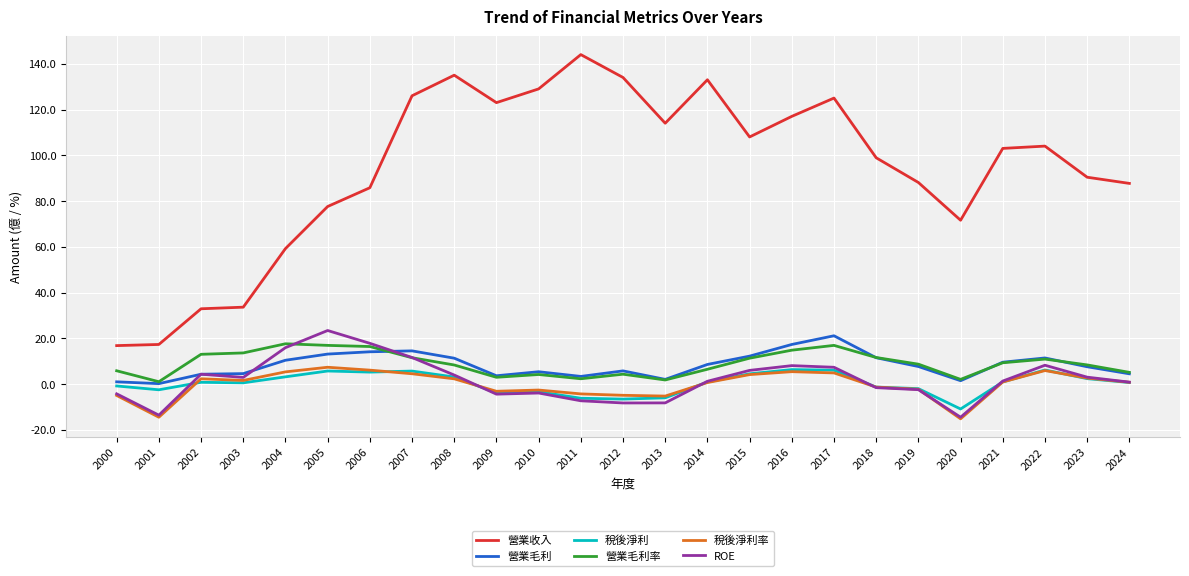

What is the spread (max minus min) of values at 2018?

100.5